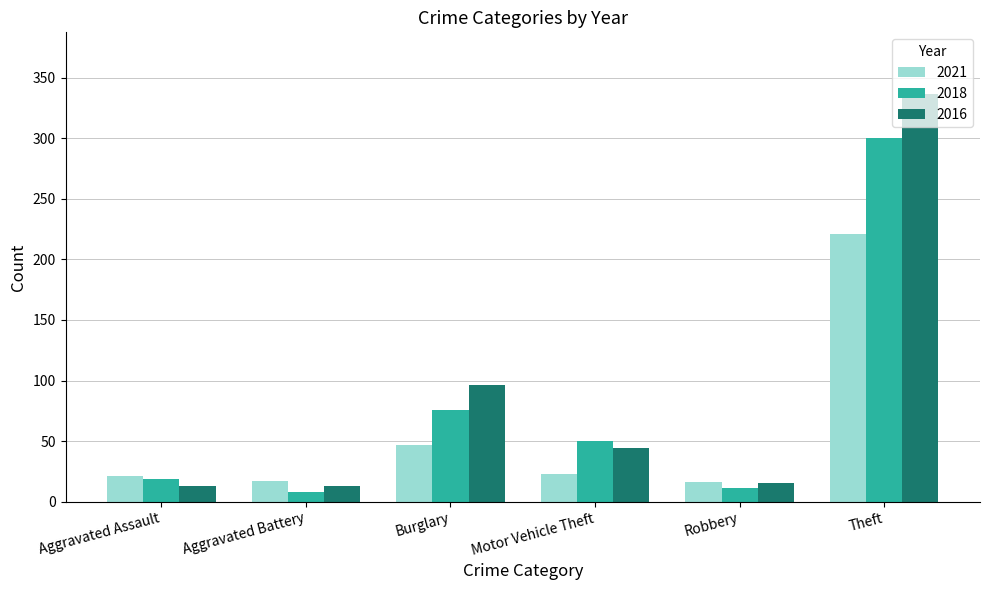

Which series has the largest range (max minus min)?

2016